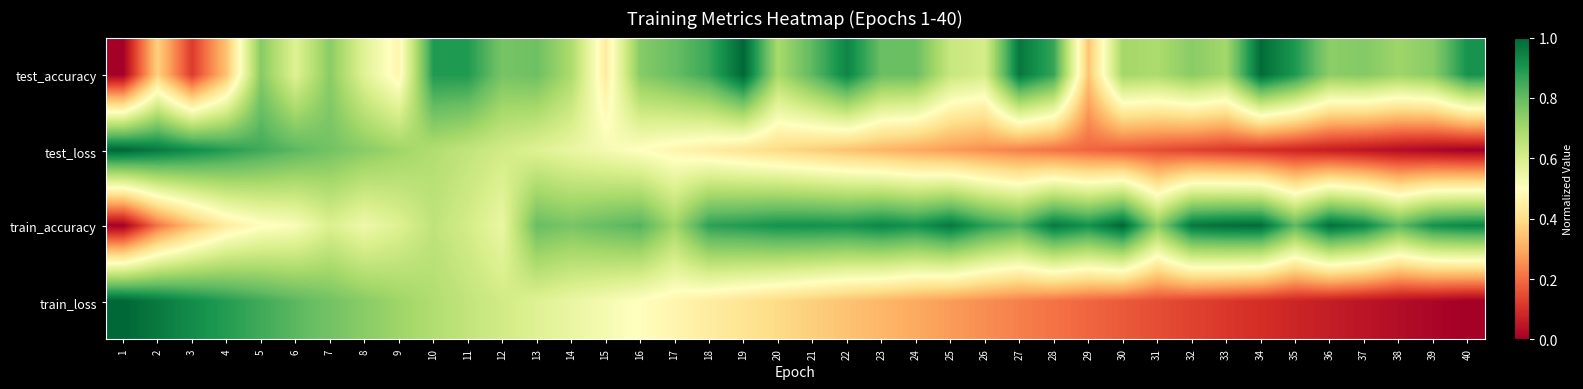

Reading right to left, what are all the values shown in this chart?

test_accuracy: 40=0.9	39=0.7	38=0.7	37=0.8	36=0.7	35=0.9	34=1.0	33=0.7	32=0.7	31=0.7	30=0.7	29=0.3	28=0.9	27=1.0	26=0.6	25=0.6	24=0.8	23=0.8	22=0.9	21=0.8	20=0.7	19=1.0	18=0.9	17=0.8	16=0.7	15=0.4	14=0.7	13=0.8	12=0.8	11=0.9	10=0.9	9=0.5	8=0.6	7=0.7	6=0.6	5=0.7	4=0.3	3=0.1	2=0.4	1=0.0
test_loss: 40=0.0	39=0.0	38=0.0	37=0.0	36=0.1	35=0.1	34=0.1	33=0.1	32=0.1	31=0.2	30=0.2	29=0.2	28=0.2	27=0.2	26=0.3	25=0.3	24=0.3	23=0.3	22=0.3	21=0.4	20=0.4	19=0.4	18=0.4	17=0.5	16=0.5	15=0.5	14=0.6	13=0.6	12=0.6	11=0.6	10=0.7	9=0.7	8=0.7	7=0.8	6=0.8	5=0.8	4=0.9	3=0.9	2=1.0	1=1.0
train_accuracy: 40=0.9	39=0.9	38=0.8	37=0.9	36=1.0	35=0.8	34=1.0	33=1.0	32=1.0	31=0.7	30=1.0	29=0.9	28=1.0	27=0.8	26=0.9	25=1.0	24=0.9	23=0.9	22=0.9	21=0.9	20=0.9	19=0.9	18=0.9	17=0.7	16=0.8	15=0.8	14=0.8	13=0.8	12=0.6	11=0.6	10=0.7	9=0.6	8=0.5	7=0.6	6=0.5	5=0.5	4=0.4	3=0.3	2=0.2	1=0.0
train_loss: 40=0.0	39=0.0	38=0.0	37=0.0	36=0.1	35=0.1	34=0.1	33=0.1	32=0.1	31=0.2	30=0.2	29=0.2	28=0.2	27=0.2	26=0.3	25=0.3	24=0.3	23=0.3	22=0.3	21=0.4	20=0.4	19=0.4	18=0.4	17=0.5	16=0.5	15=0.5	14=0.6	13=0.6	12=0.6	11=0.6	10=0.7	9=0.7	8=0.7	7=0.8	6=0.8	5=0.8	4=0.9	3=0.9	2=1.0	1=1.0